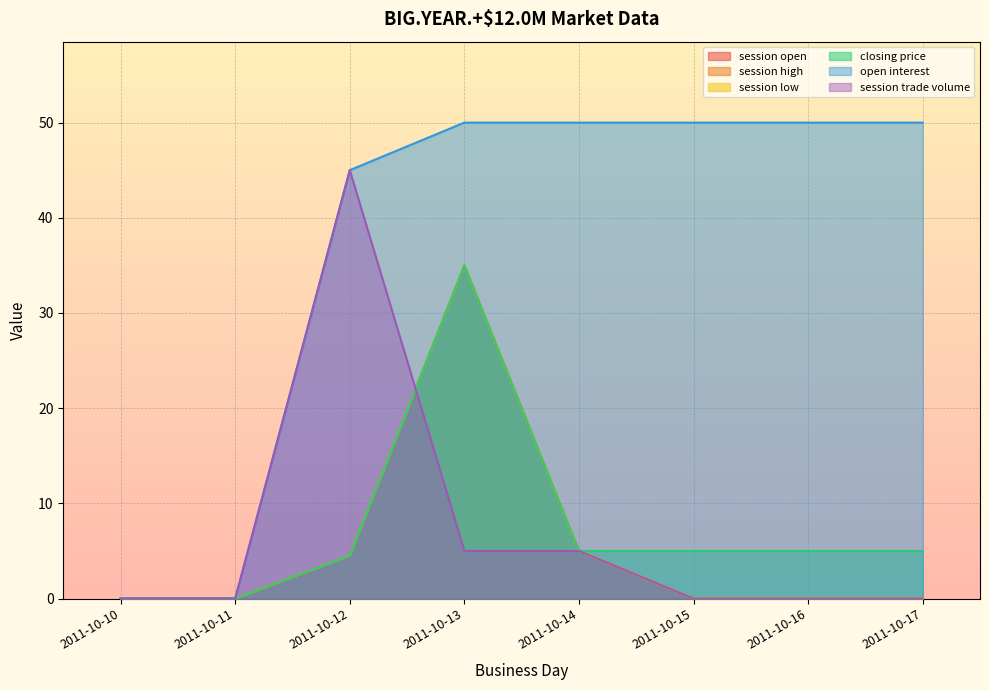

What is the sum of the session trade volume values at 2011-10-12 and 2011-10-10?

45.0